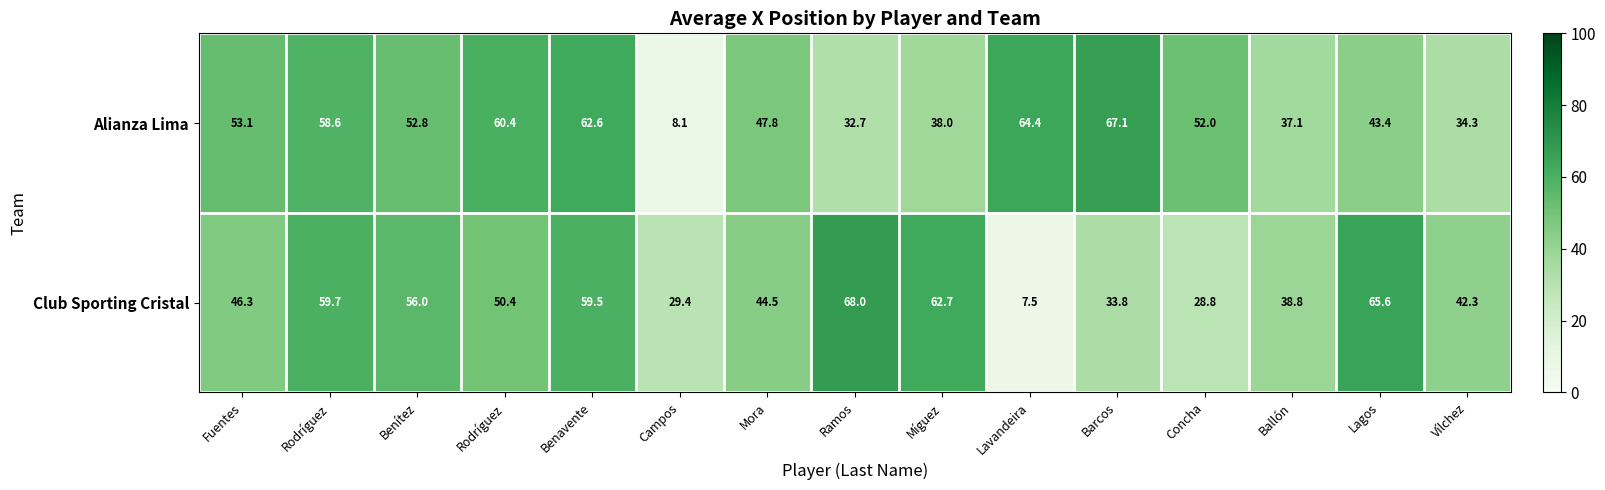

How many distinct data groups are displayed?

2